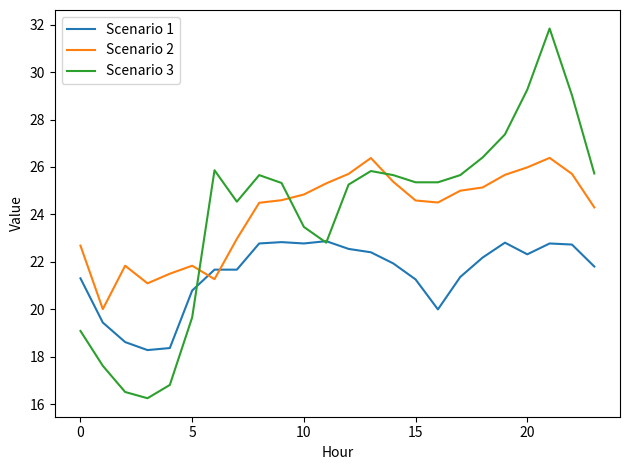

Which series ends up on top after the final intersection of Scenario 2 and Scenario 3?

Scenario 3